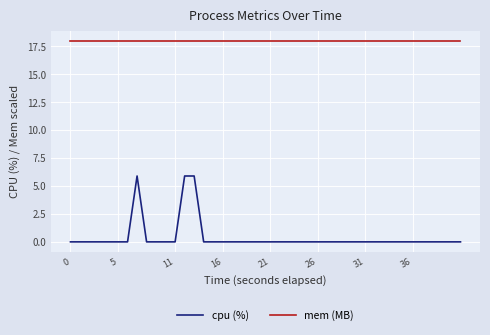

Which series has the widest spread of values?

cpu (%)